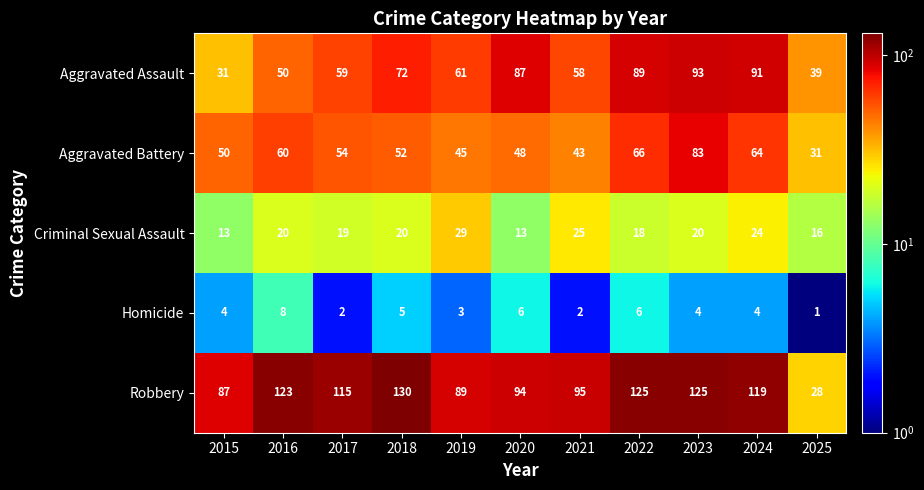

Which series has the widest spread of values?

Robbery